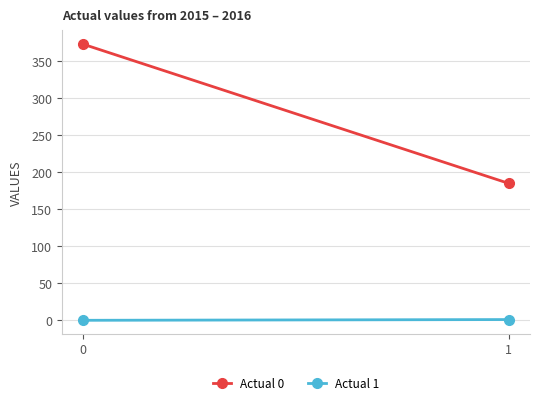

Which series has the widest spread of values?

Actual 0